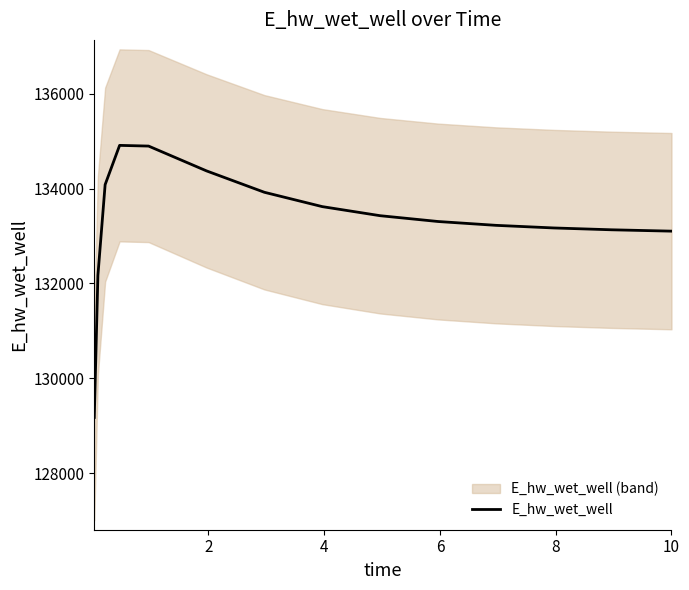

What is the highest value of the E_hw_wet_well series?

134909.9